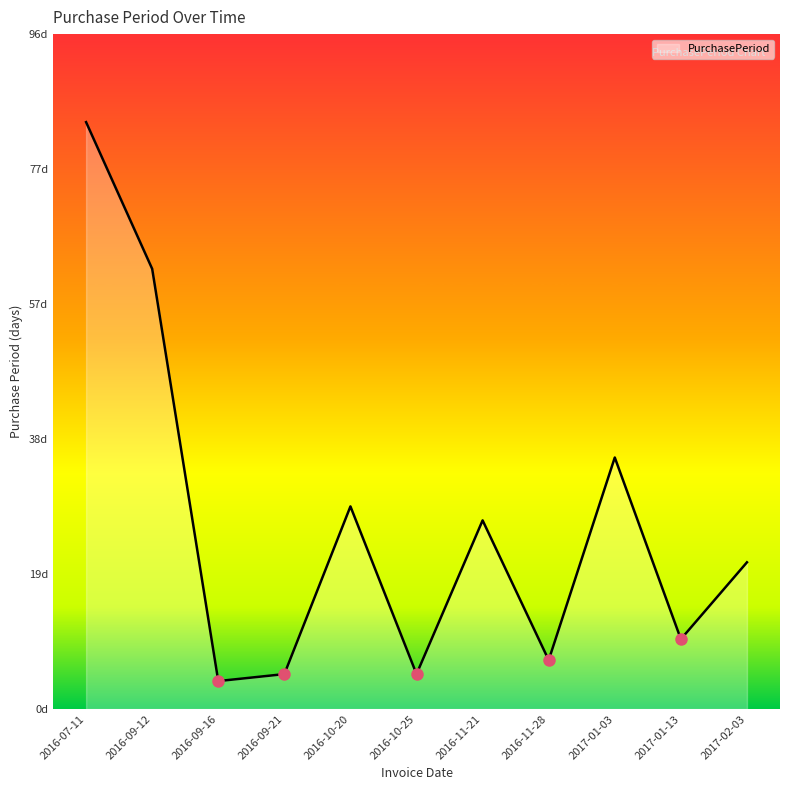

At which label does the data first exceed 21?

2016-07-11